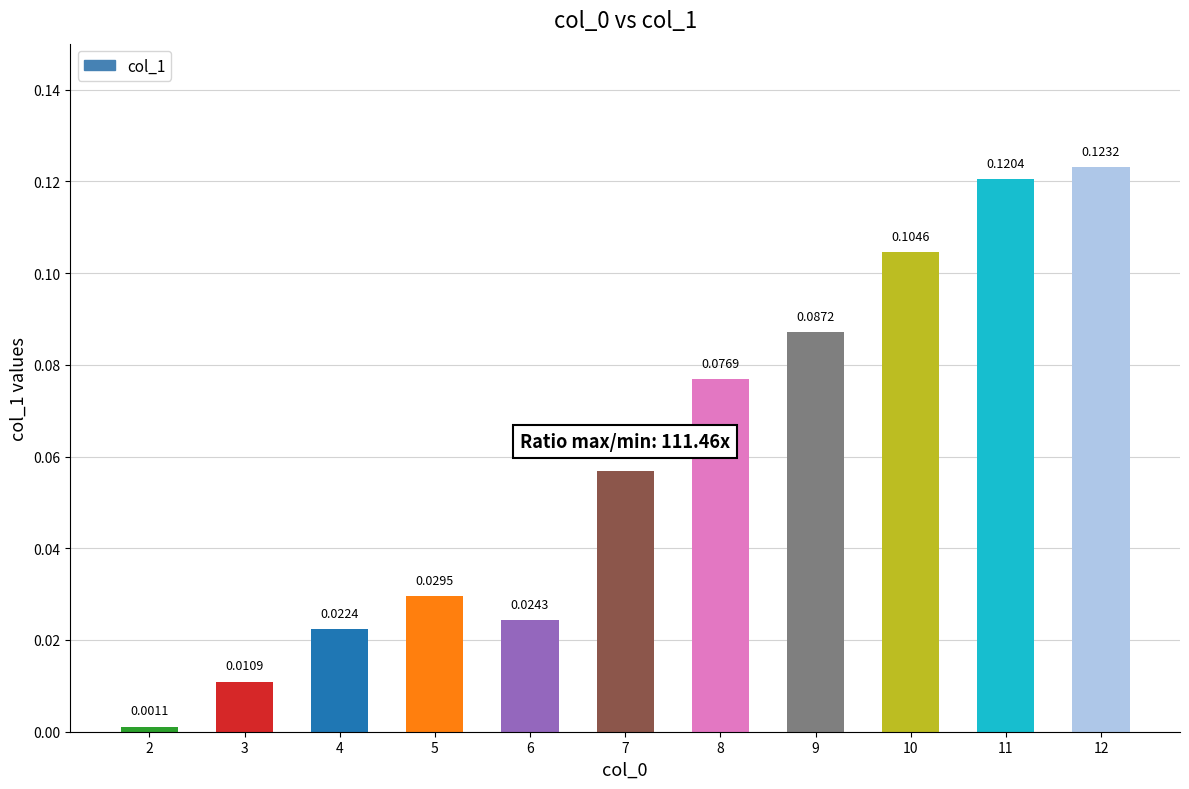

Which has a higher value, 12 or 9?

12